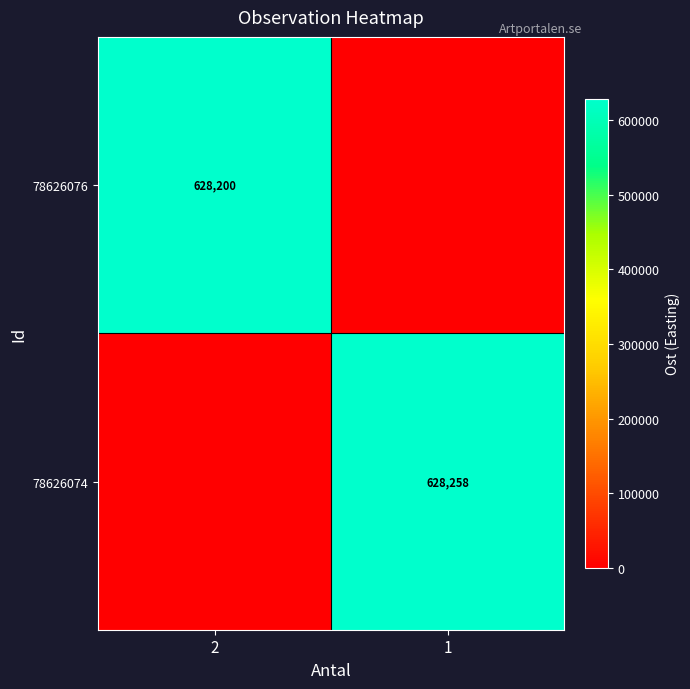

Between 1 and 2, which is larger?

2